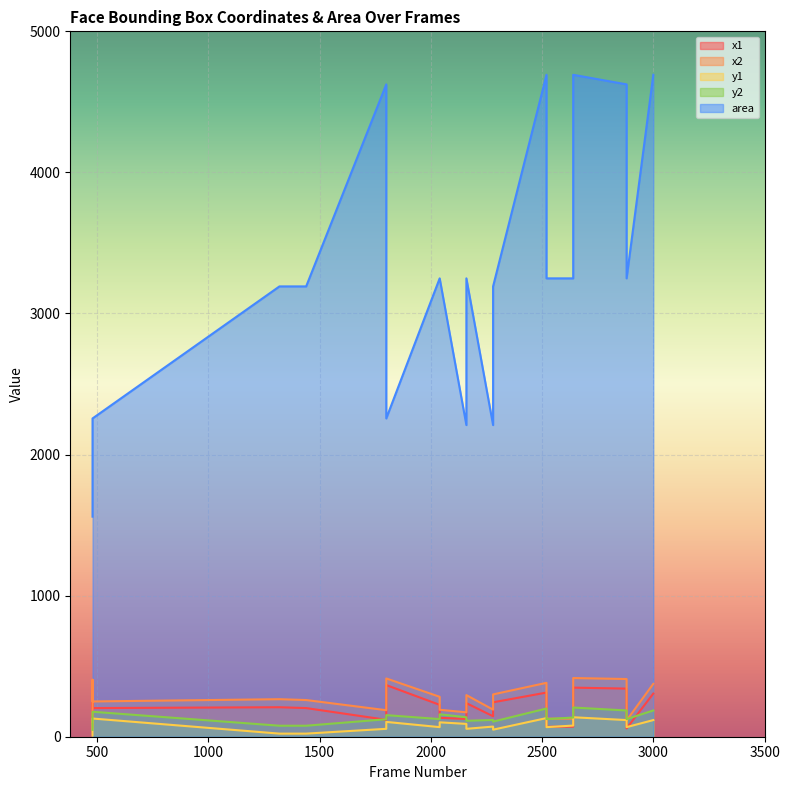

In x2, how many points are lower than both neighbors (excluding endpoints)?

5